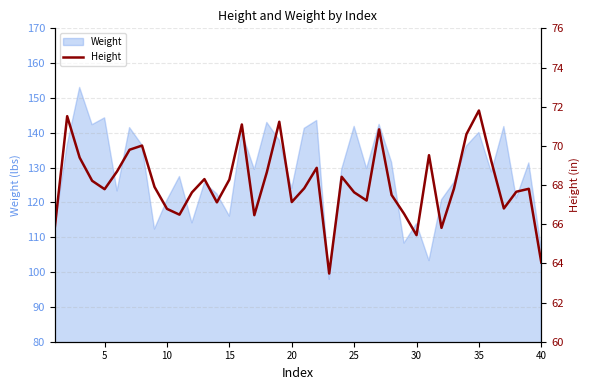

Reading left to right, list all the values displayed in this chart.

65.8	71.5	69.4	68.2	67.8	68.7	69.8	70.0	67.9	66.8	66.5	67.6	68.3	67.1	68.3	71.1	66.5	68.6	71.2	67.1	67.8	68.9	63.5	68.4	67.6	67.2	70.8	67.5	66.5	65.4	69.5	65.8	67.8	70.6	71.8	69.2	66.8	67.7	67.8	64.0